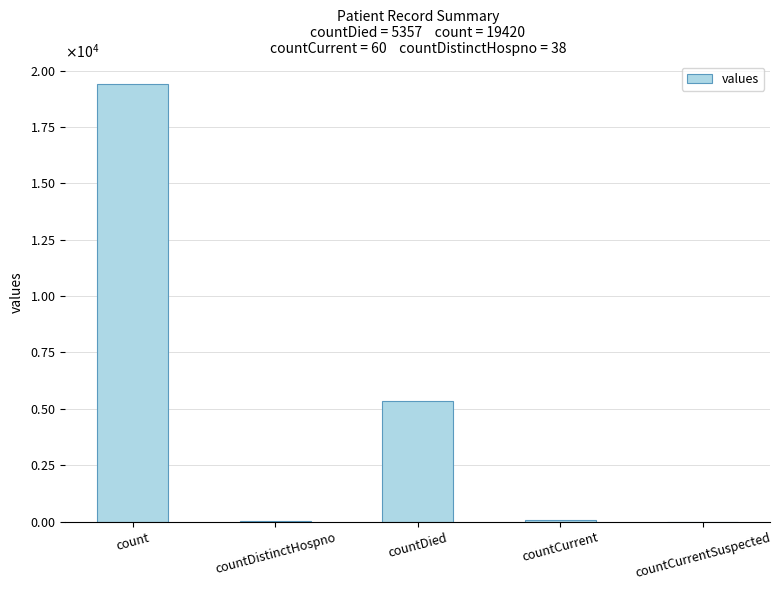

What is the greatest value displayed?

19420